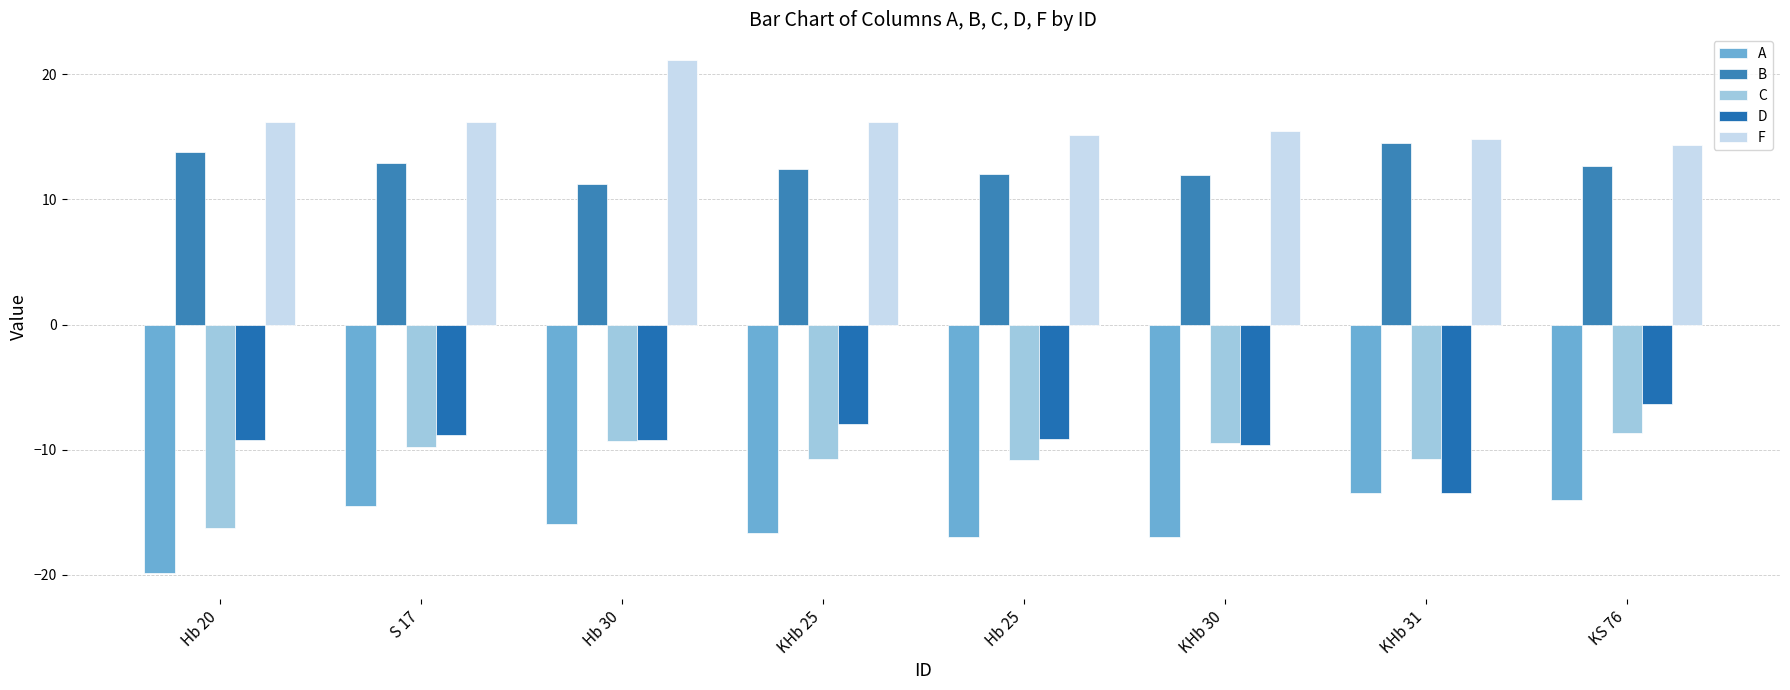

Read the B value at KHb 30.

12.0